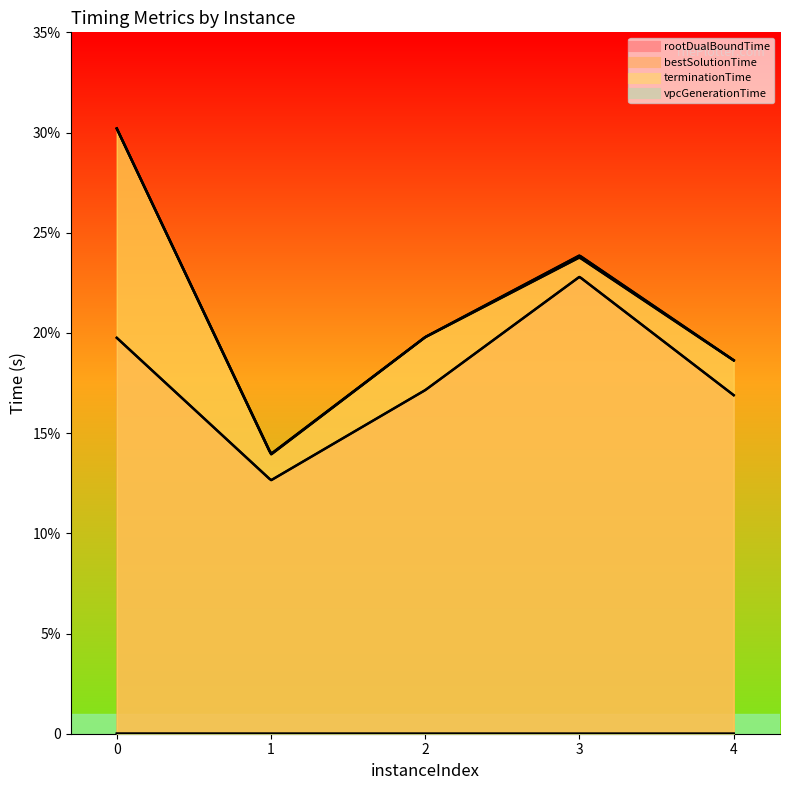

True or false: bestSolutionTime has a value of 0.2 at 4.

True